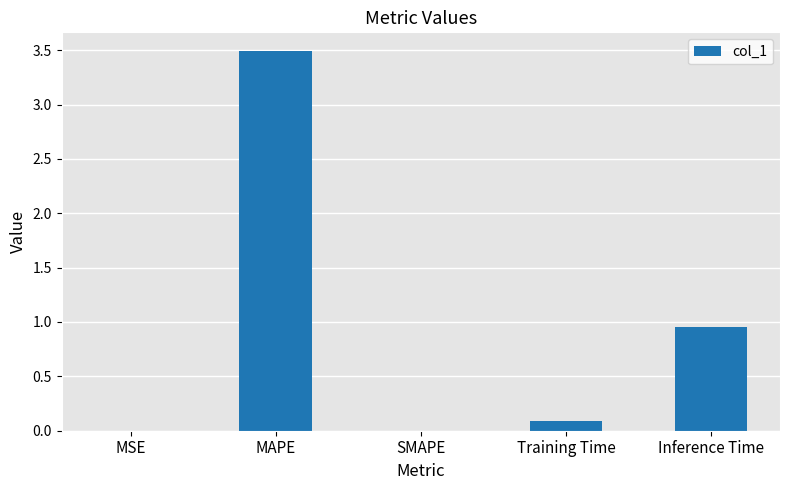

What is the greatest value displayed?

3.5